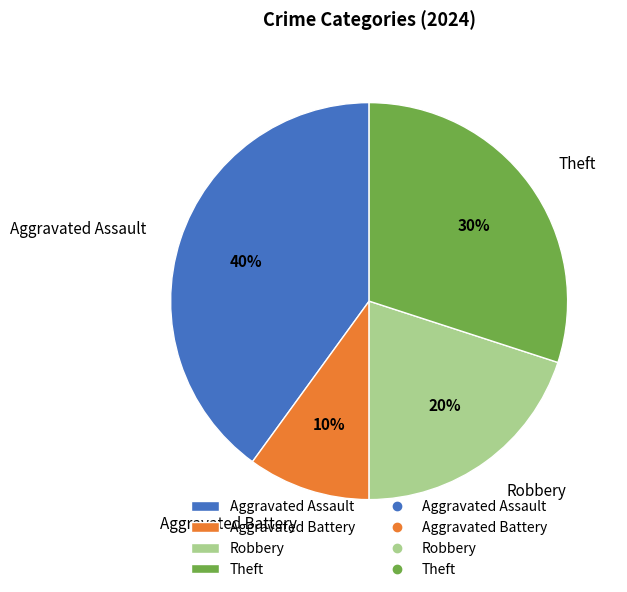

The Aggravated Battery slice represents 10% of the pie. True or false?

True